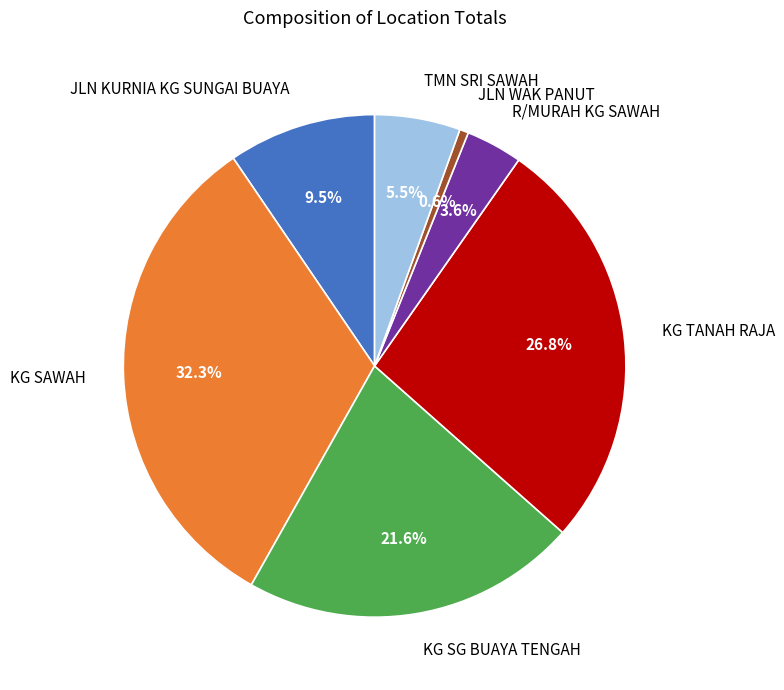

Which slice is the smallest?

JLN WAK PANUT